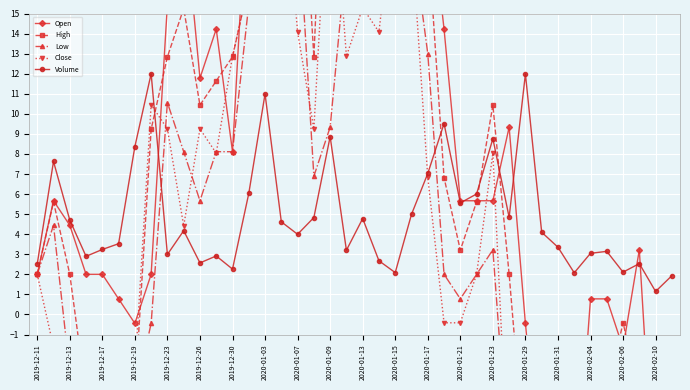

How many data points in Open are less than 5?

17